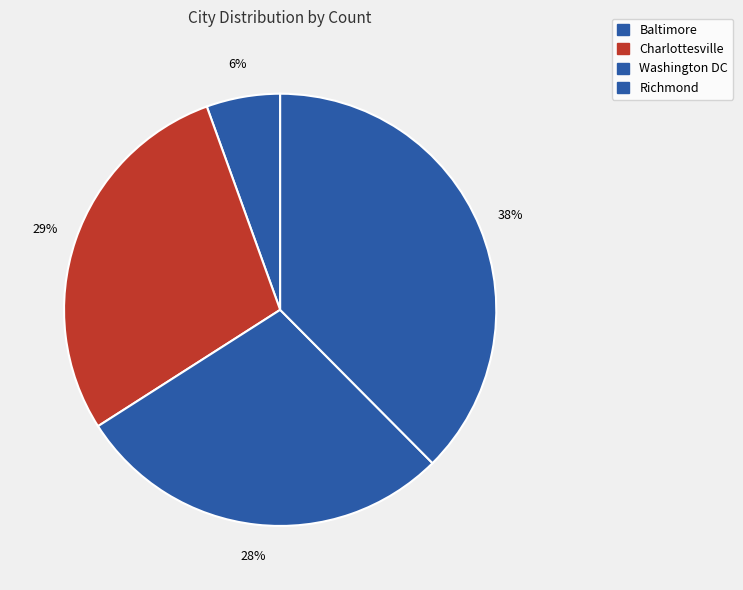

Count the number of slices in the pie.

4